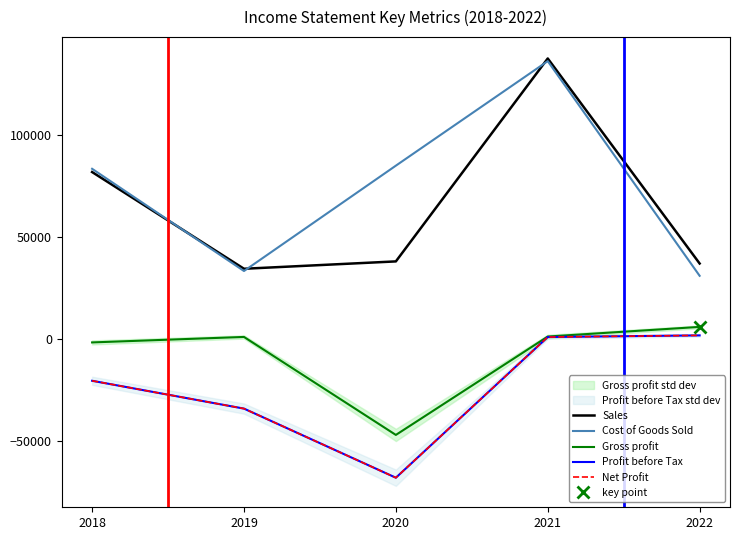

Does the chart display data point markers on the line(s)?

No